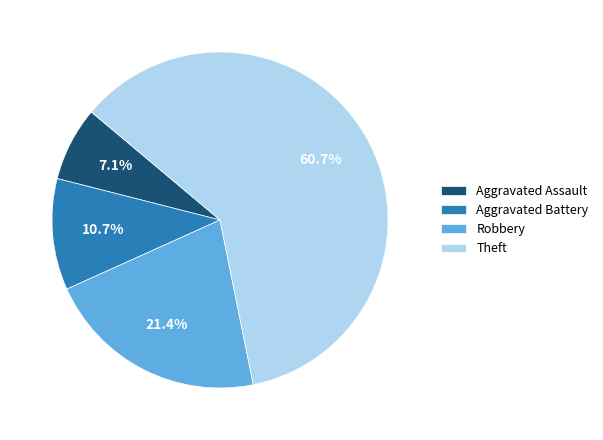

To the nearest percent, what is the difference between the Robbery and Aggravated Battery slice percentages?

11%